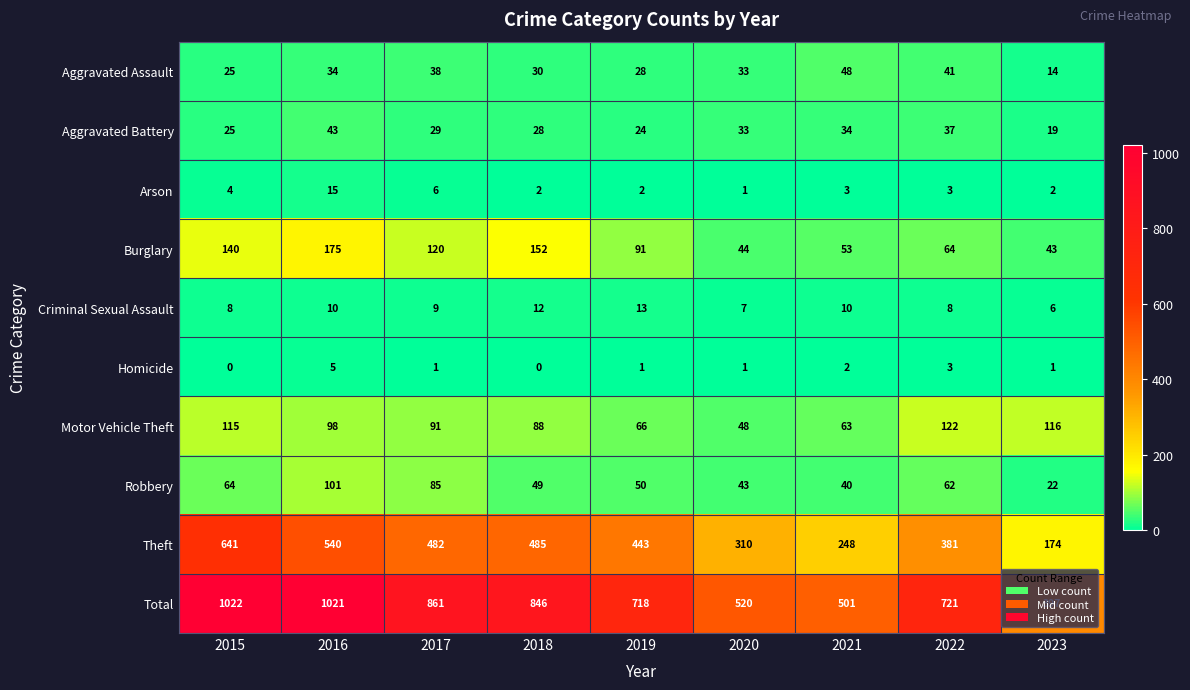

How many categories are shown in the chart?

9